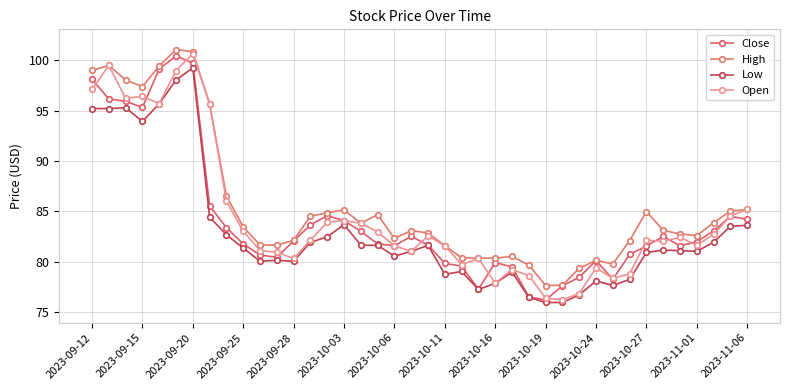

What is the difference between the maximum and minimum values in the High series?

23.5